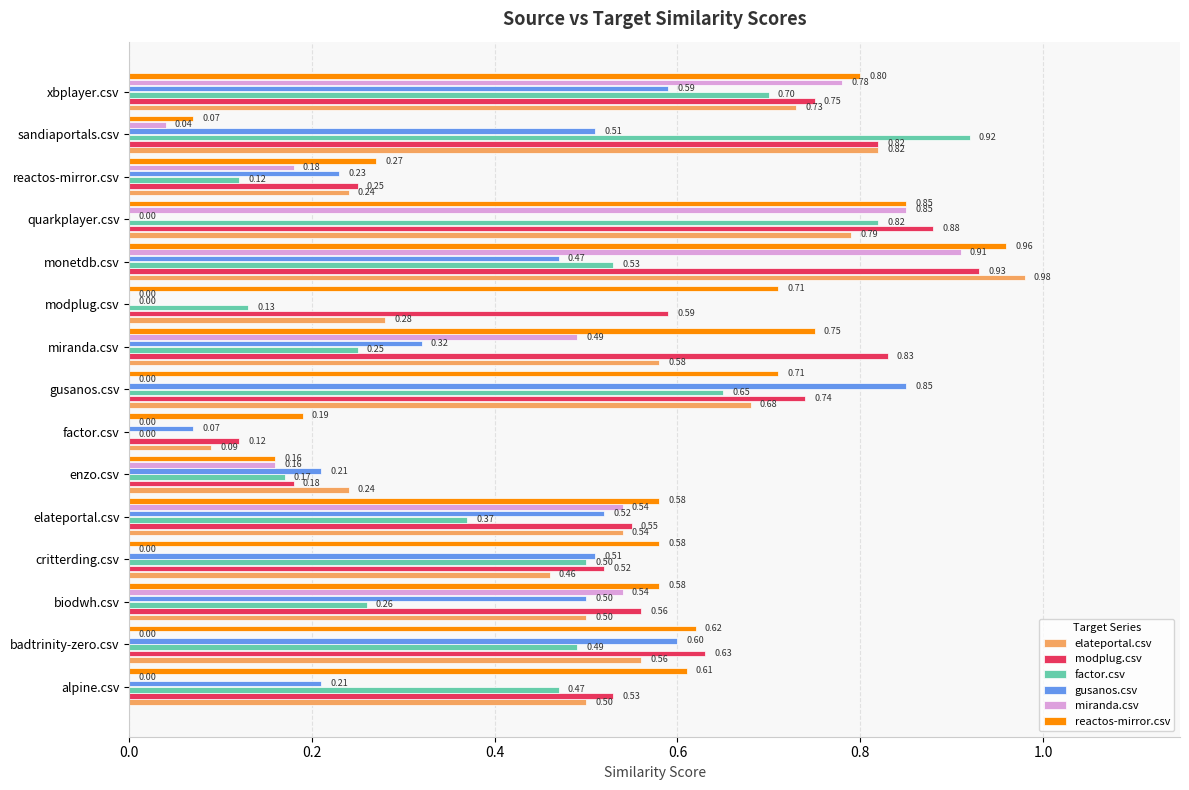

At which label is reactos-mirror.csv closest to 0?

sandiaportals.csv